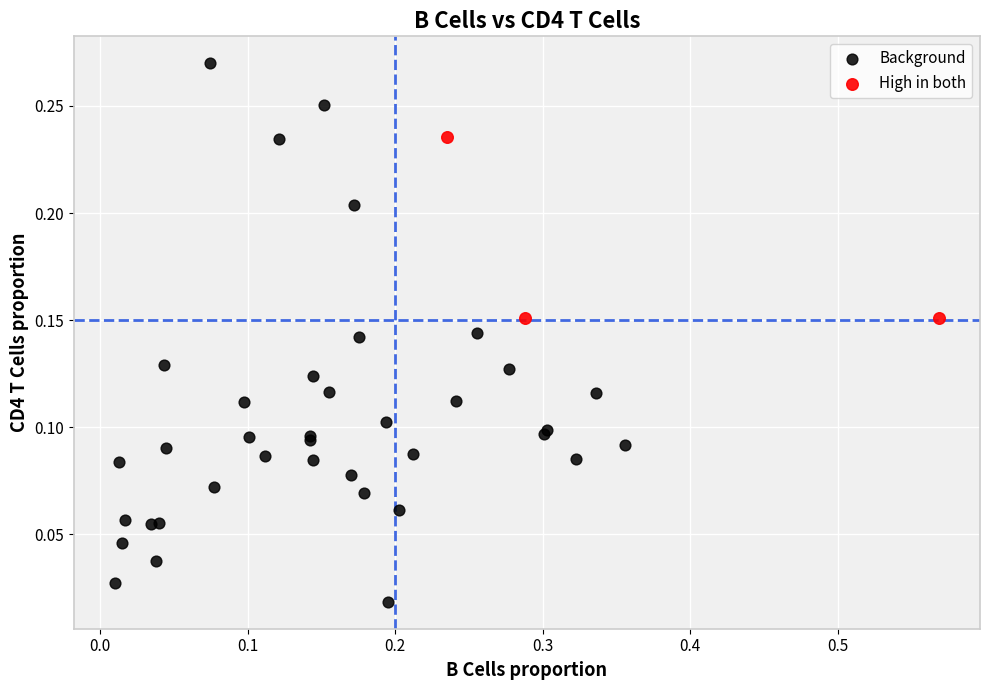

Which series reaches the minimum Y coordinate?

Background